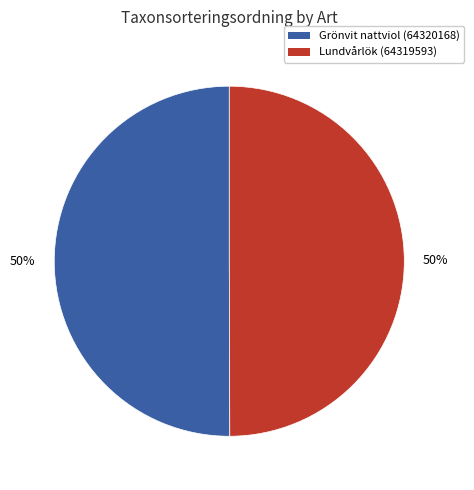

Is the sum of Grönvit nattviol (64320168) and Lundvårlök (64319593) greater than half?

Yes